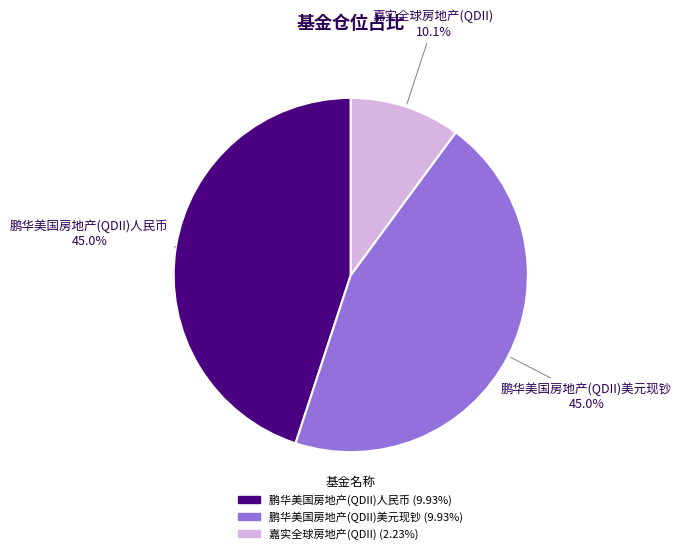

What is the total percentage of 鹏华美国房地产(QDII)人民币 and 嘉实全球房地产(QDII)?

55.0%